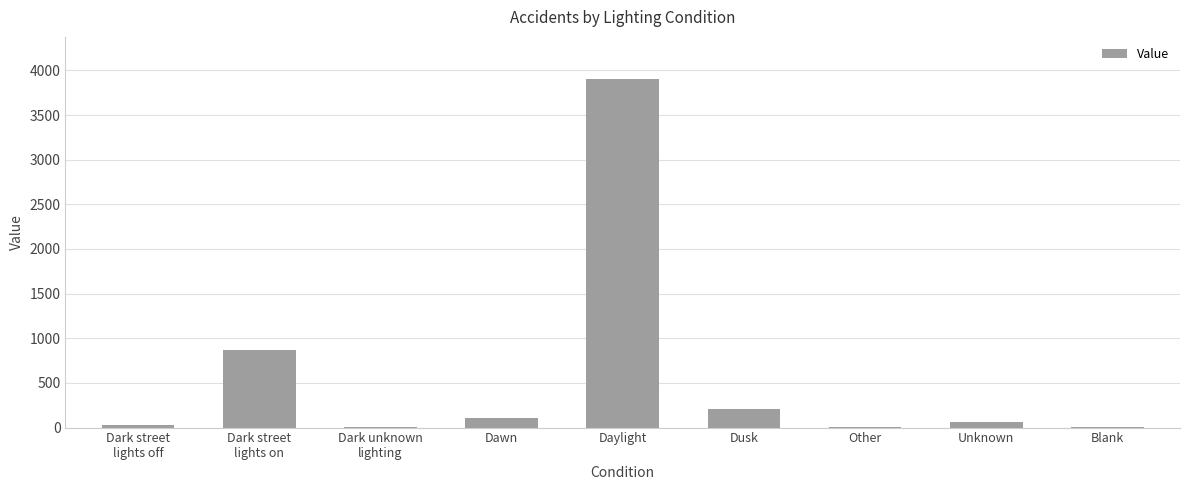

Are the bars horizontal?

No